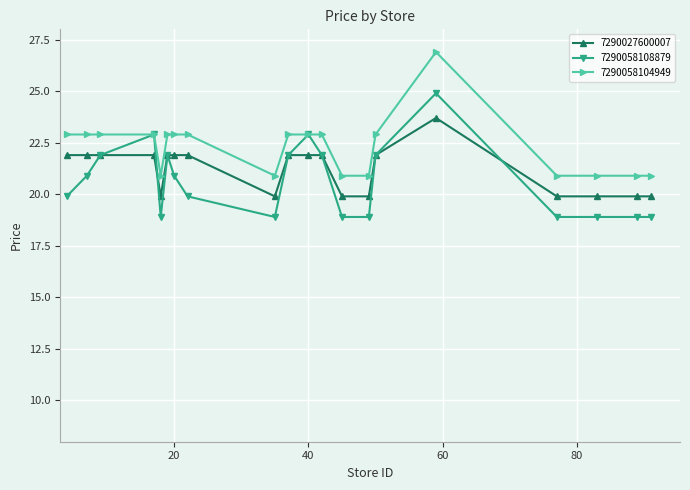

True or false: 7290058108879 has more than 2 interior local peaks.

True